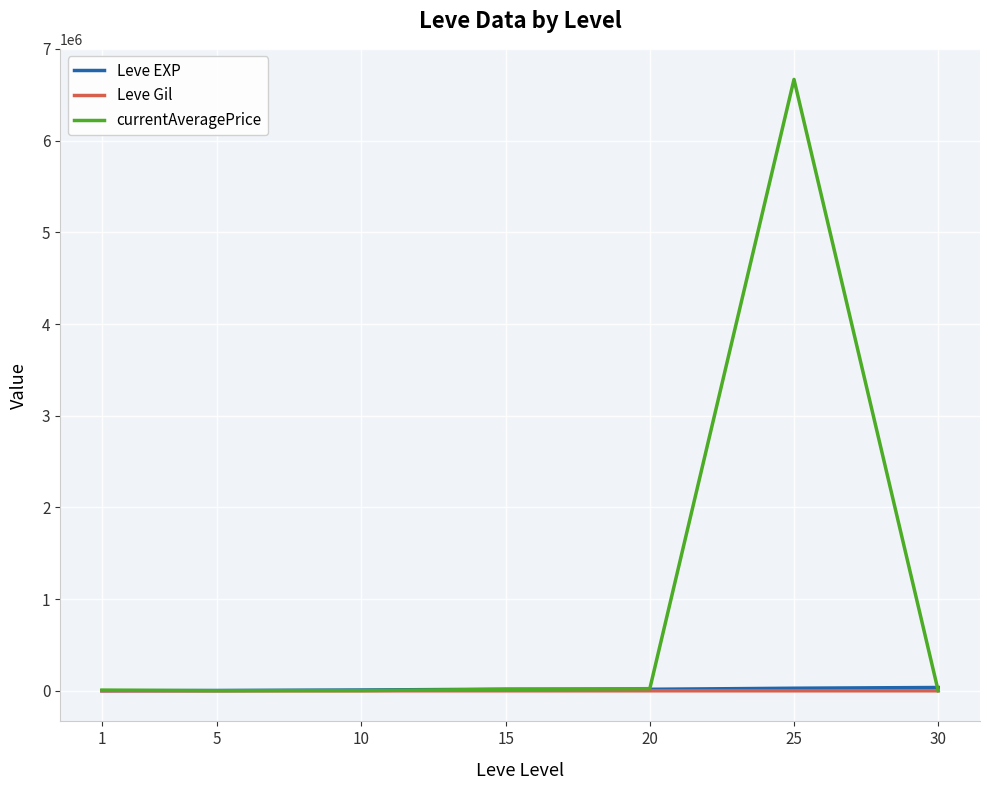

What is the highest value of the currentAveragePrice series?

6667448.3